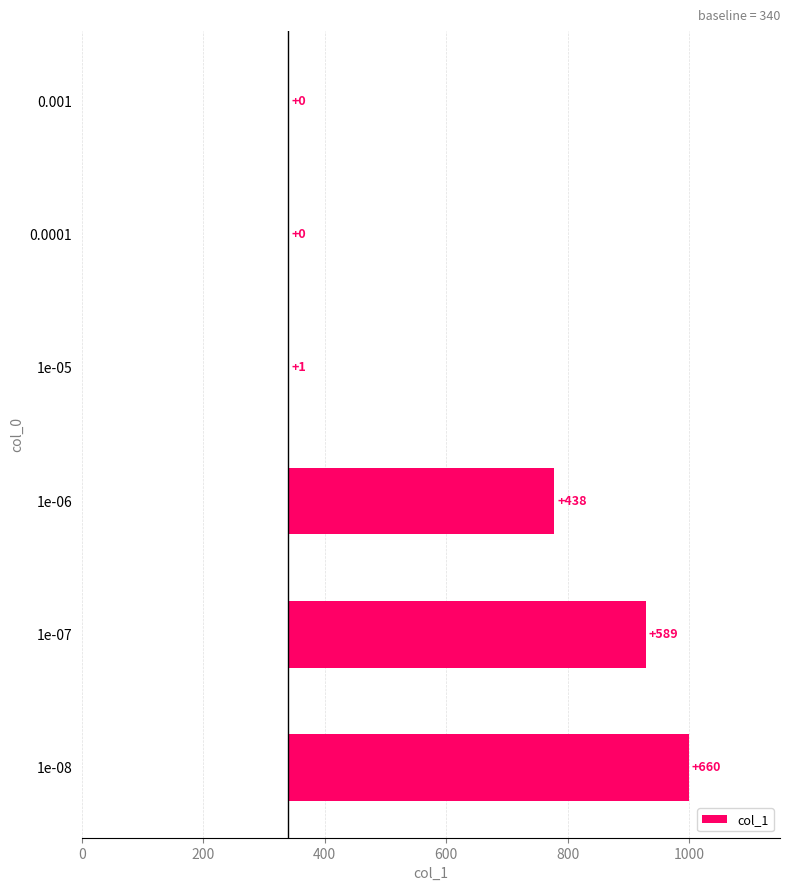

What is the difference between the second highest and minimum values?

589